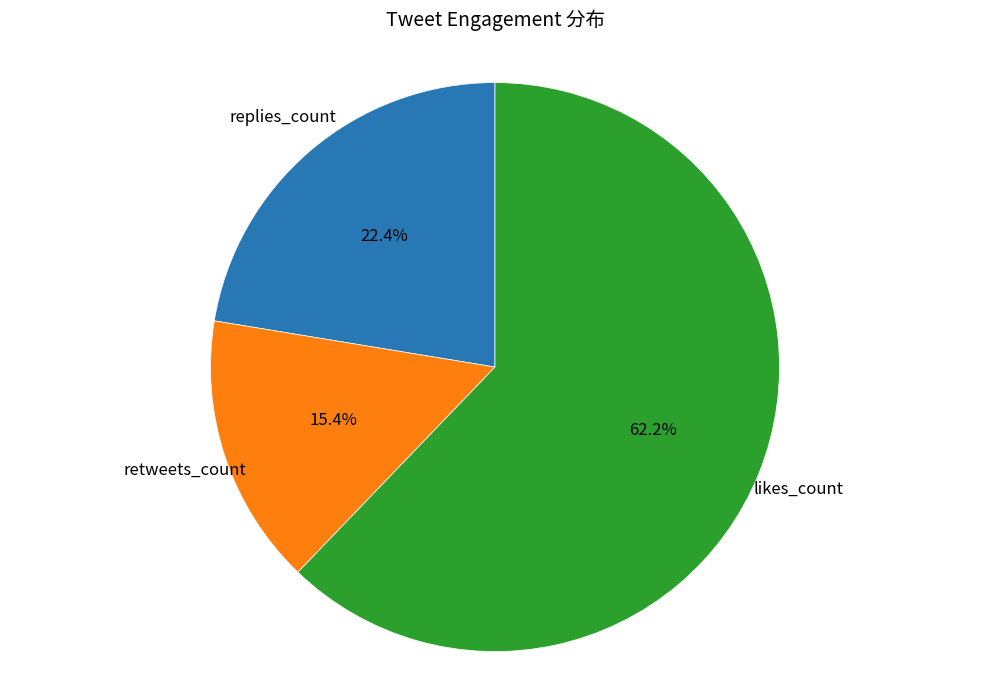

Is there a majority slice in this chart?

Yes